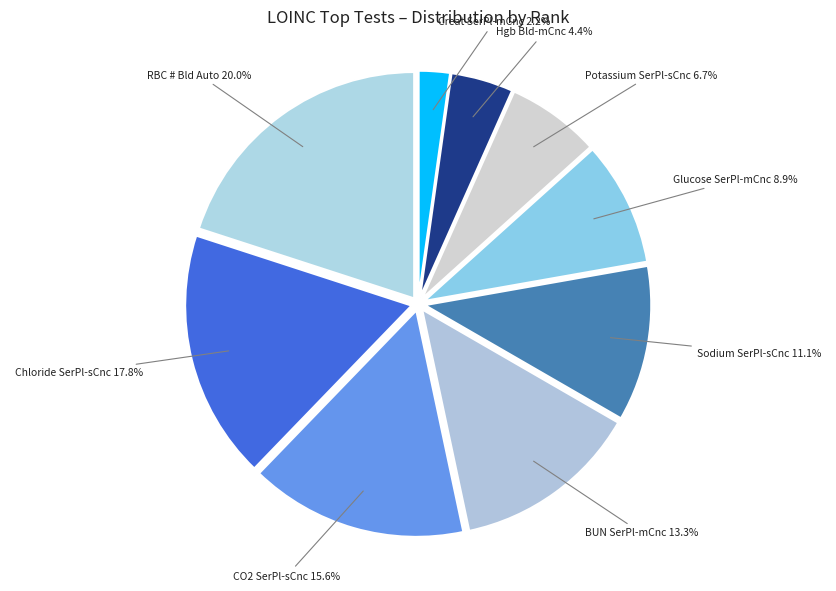

Rank the categories by value from highest to lowest.

RBC # Bld Auto, Chloride SerPl-sCnc, CO2 SerPl-sCnc, BUN SerPl-mCnc, Sodium SerPl-sCnc, Glucose SerPl-mCnc, Potassium SerPl-sCnc, Hgb Bld-mCnc, Creat SerPl-mCnc